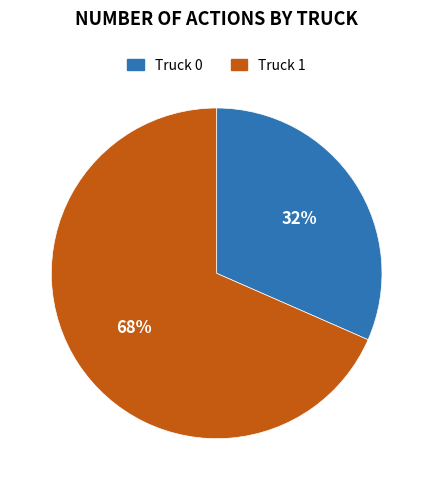

Count the number of slices in the pie.

2